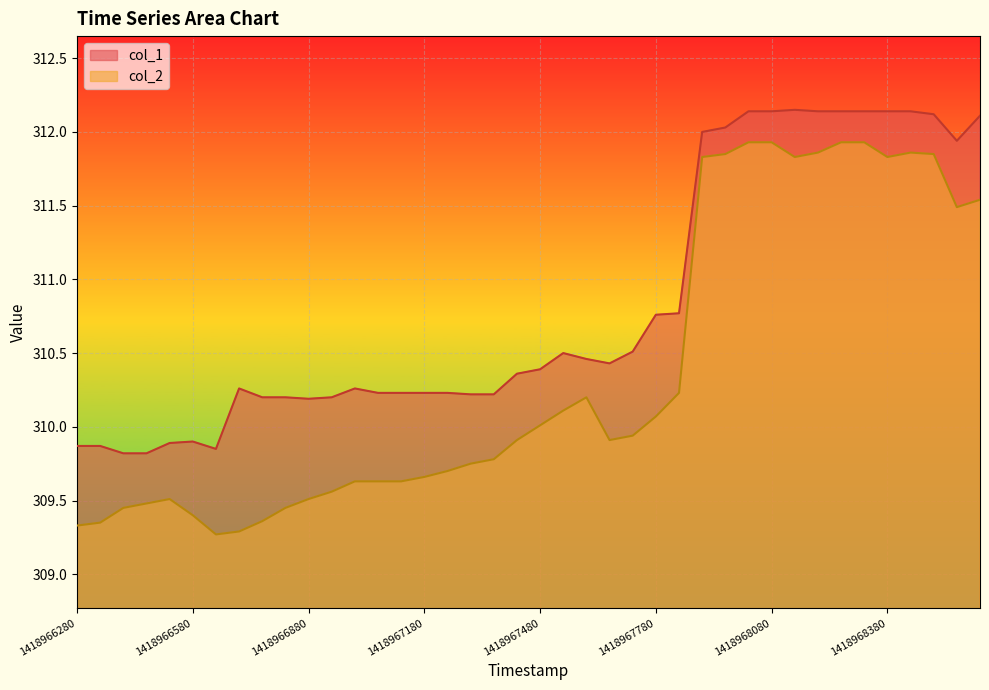

True or false: col_2 and col_1 cross at least once.

False